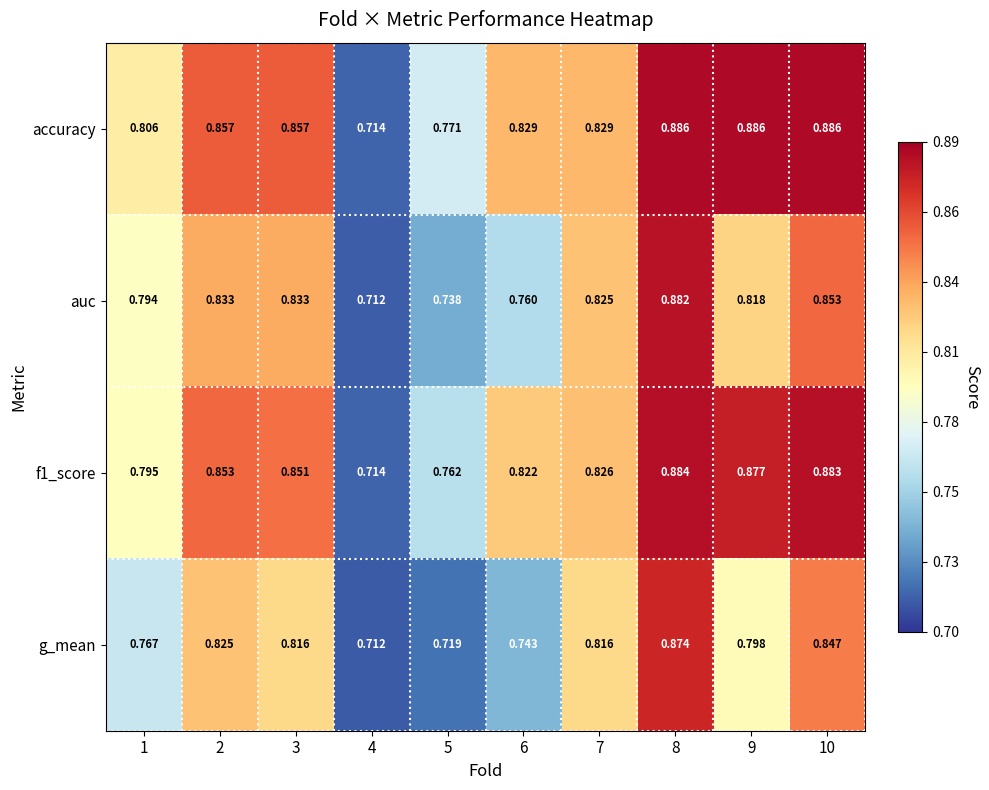

Which series has the largest range (max minus min)?

accuracy